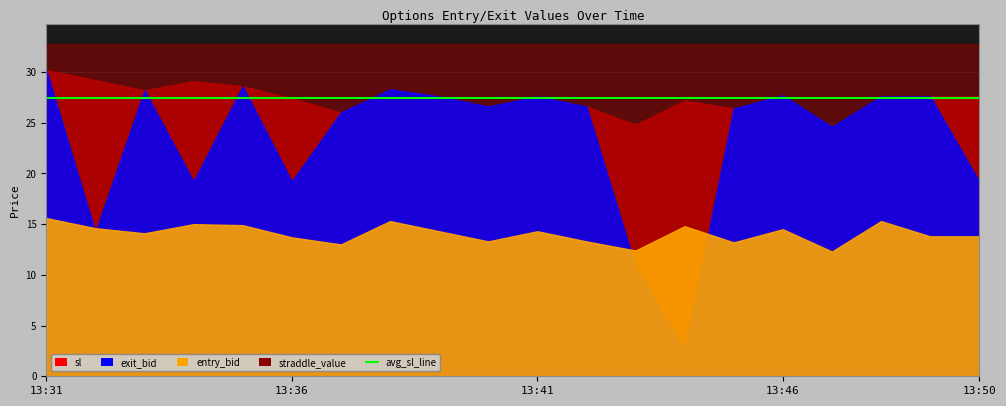

True or false: sl and exit_bid cross at least once.

False